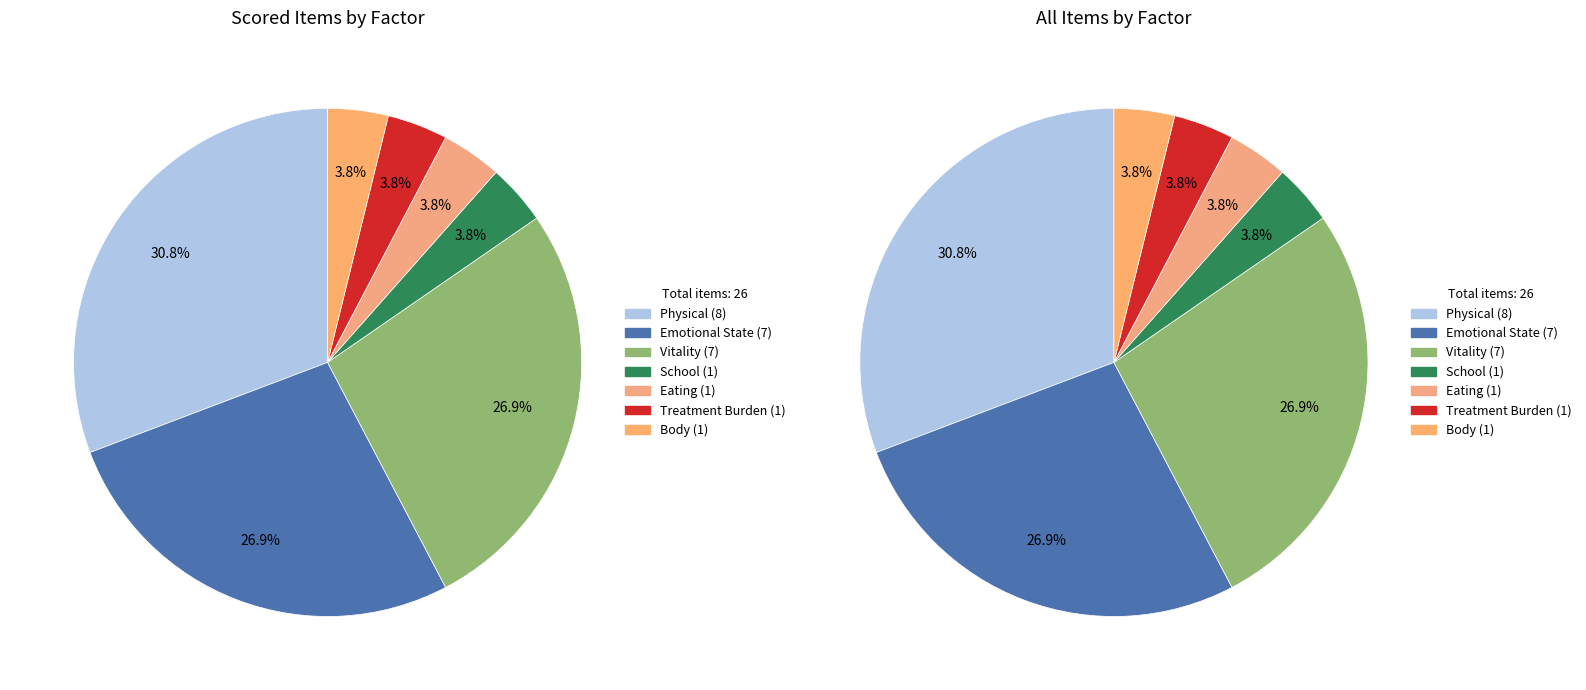

Does Physical account for over 50% of the chart?

No